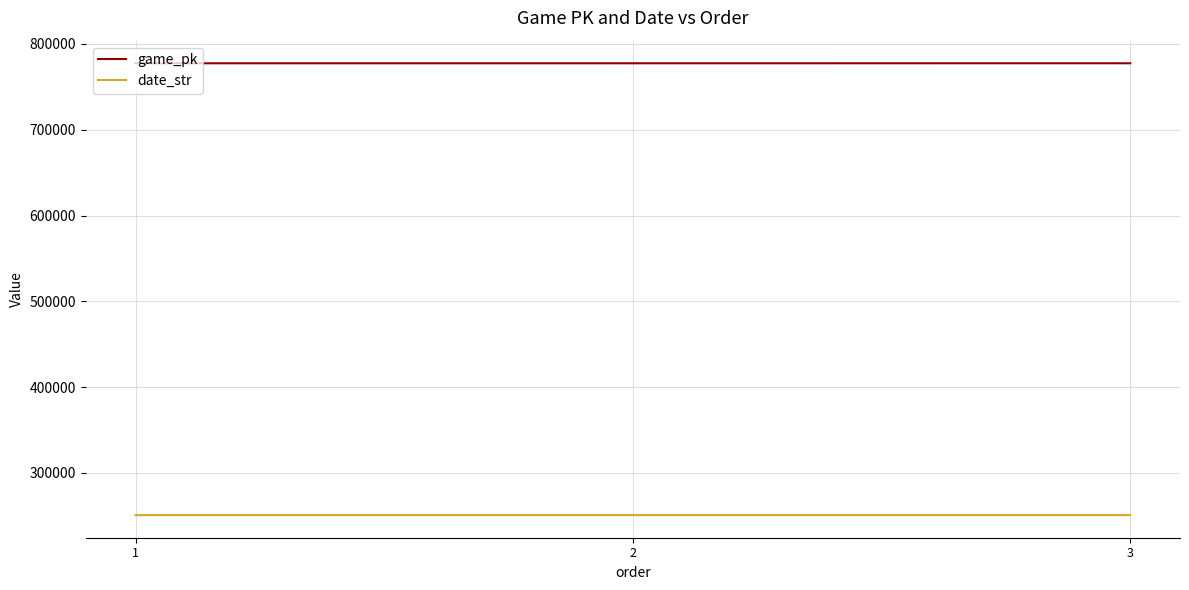

What is the minimum value for date_str?

250613